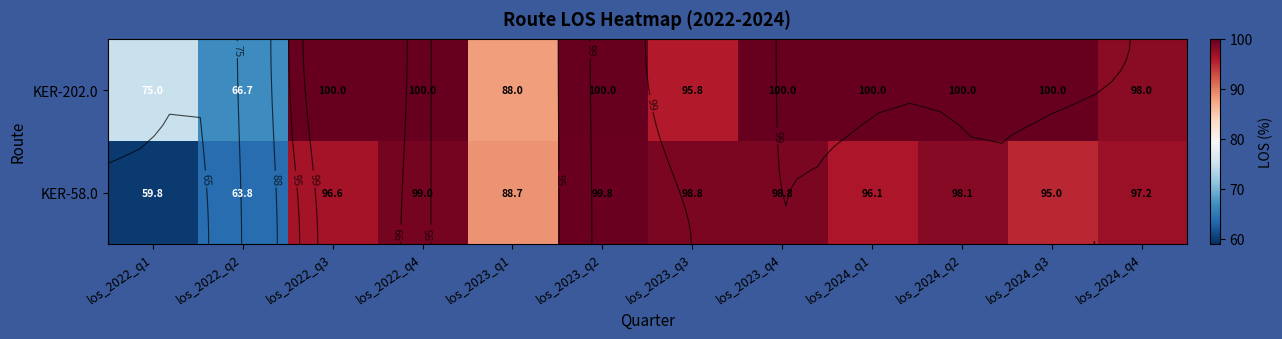

What is the approximate value of KER-202.0 at los_2023_q2?

100.0